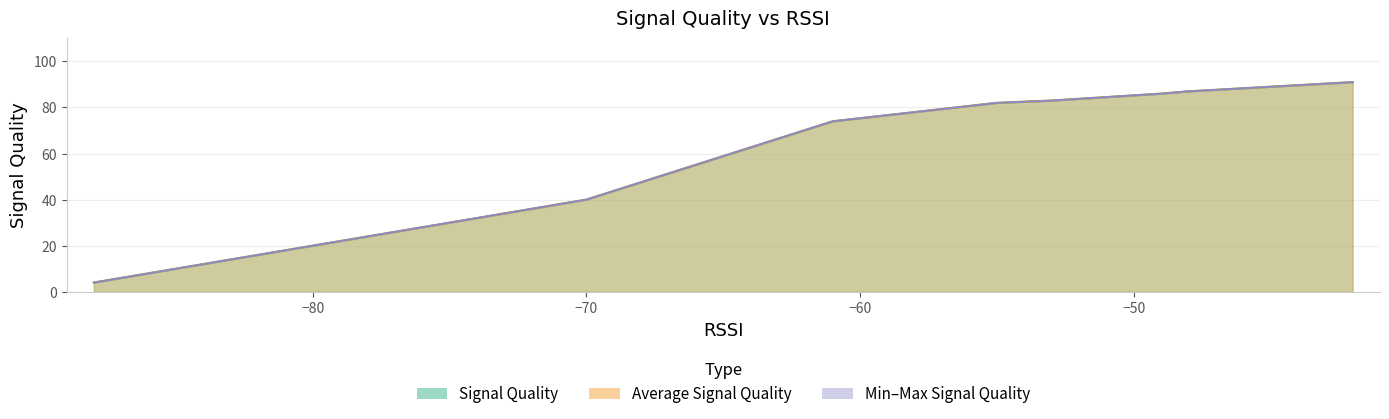

True or false: Minimum Signal Quality has more than 2 interior local peaks.

False